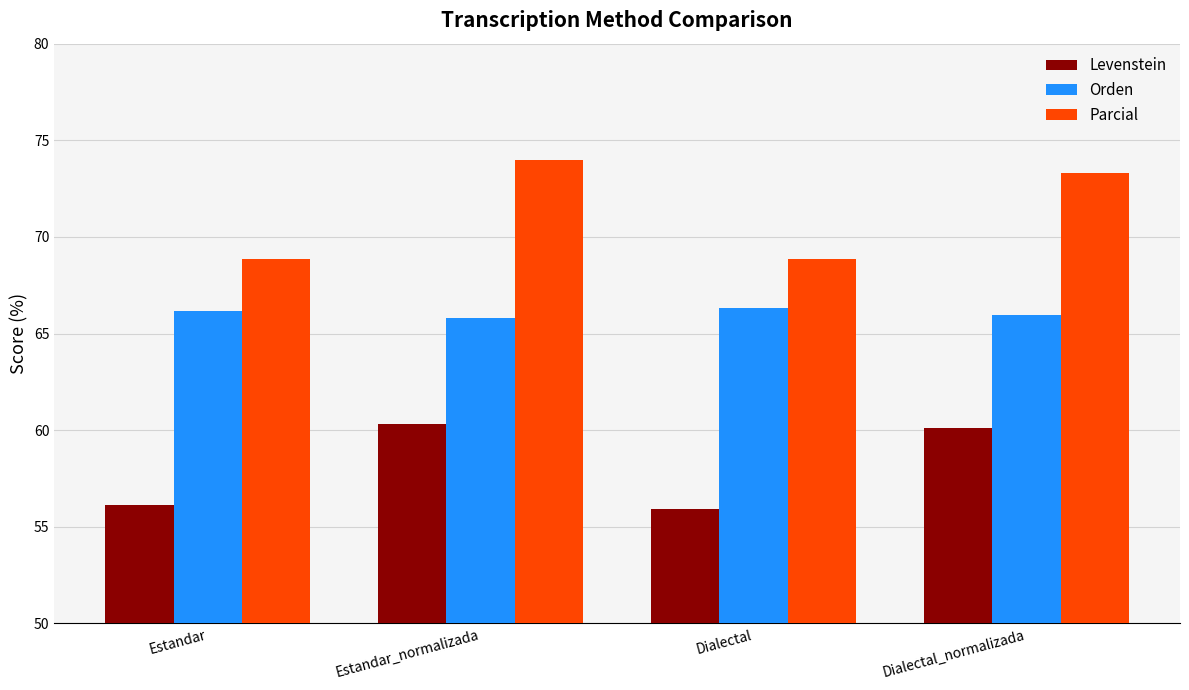

What is the label of the 4th bar from the left?

Dialectal_normalizada